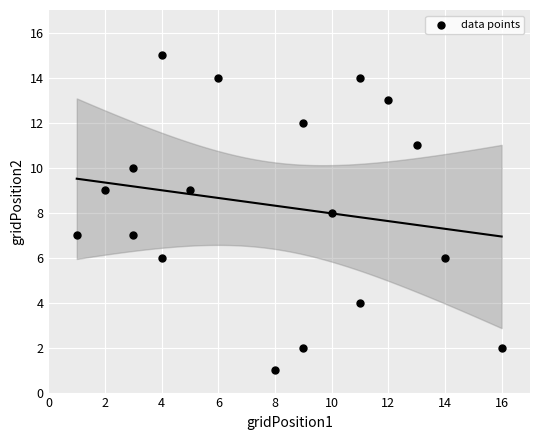

What is the range of X values (max minus min)?

15